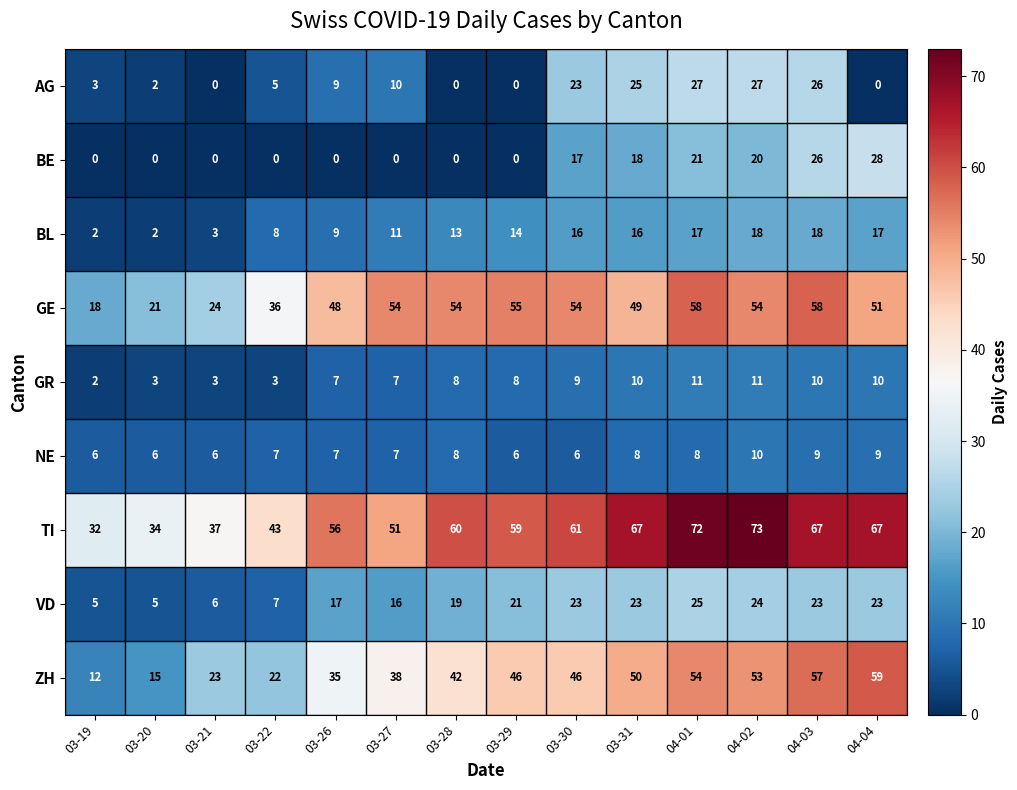

Which series has the largest range (max minus min)?

ZH